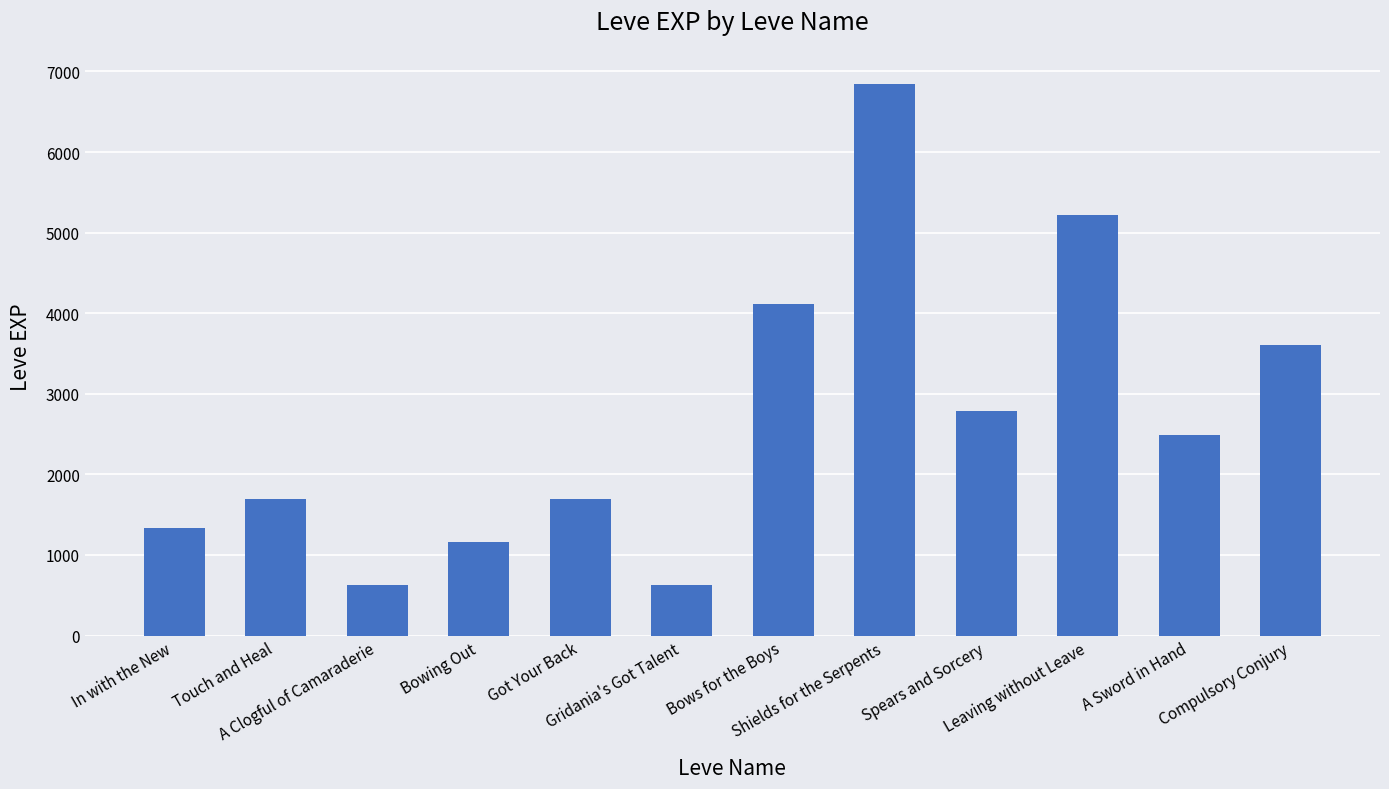

What is the difference between the second highest and minimum values?

4590